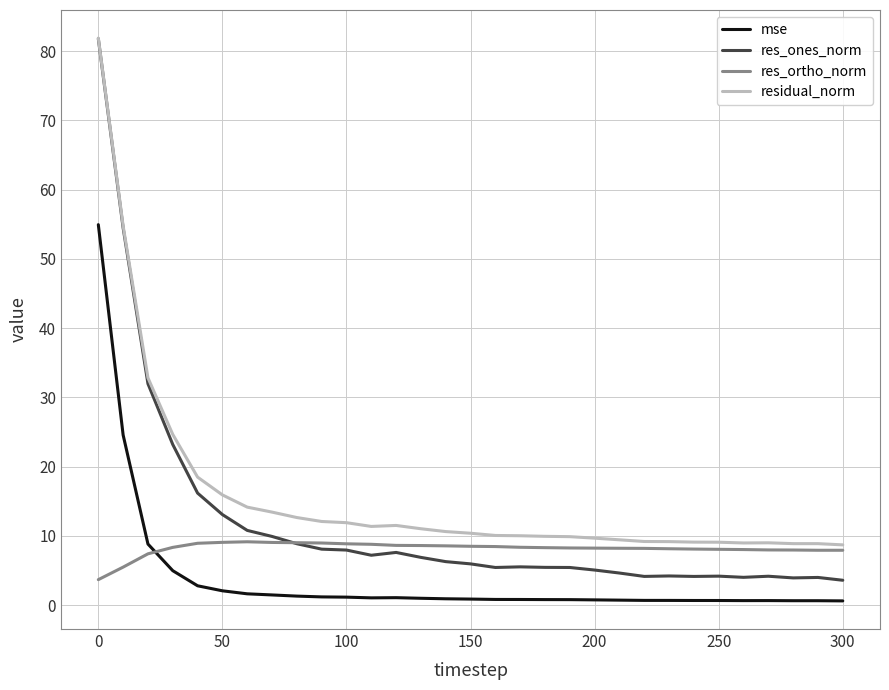

In res_ones_norm, how many points are lower than both neighbors (excluding endpoints)?

6